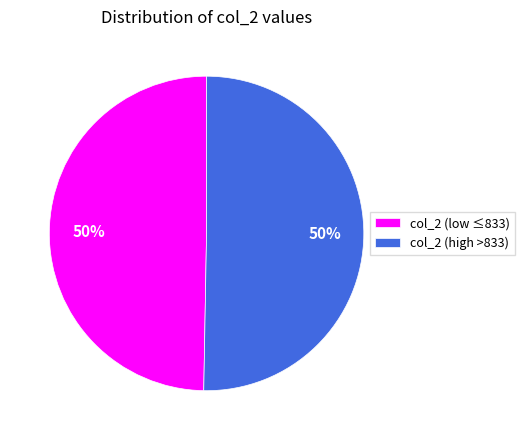

Is the sum of col_2 (low ≤833) and col_2 (high >833) greater than half?

Yes